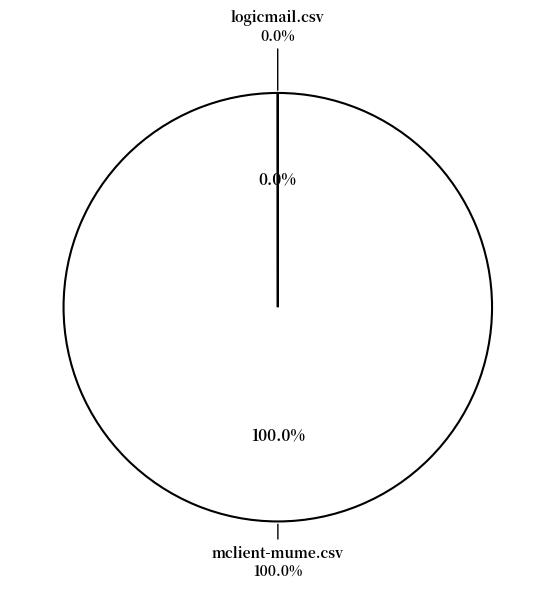

Rank the categories by value from lowest to highest.

logicmail.csv, mclient-mume.csv